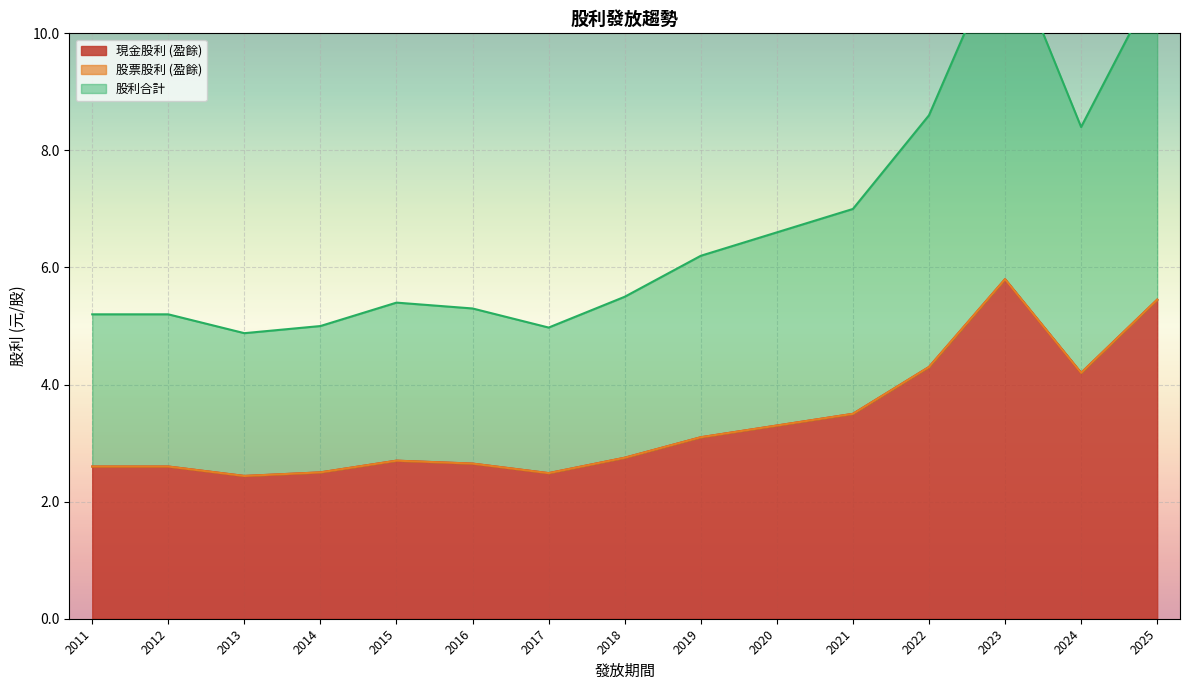

At how many categories does at least one series exceed 3?

7